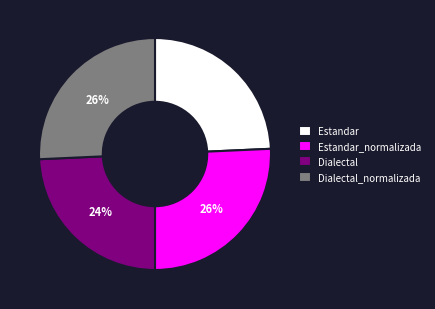

How many segments does this pie chart have?

4